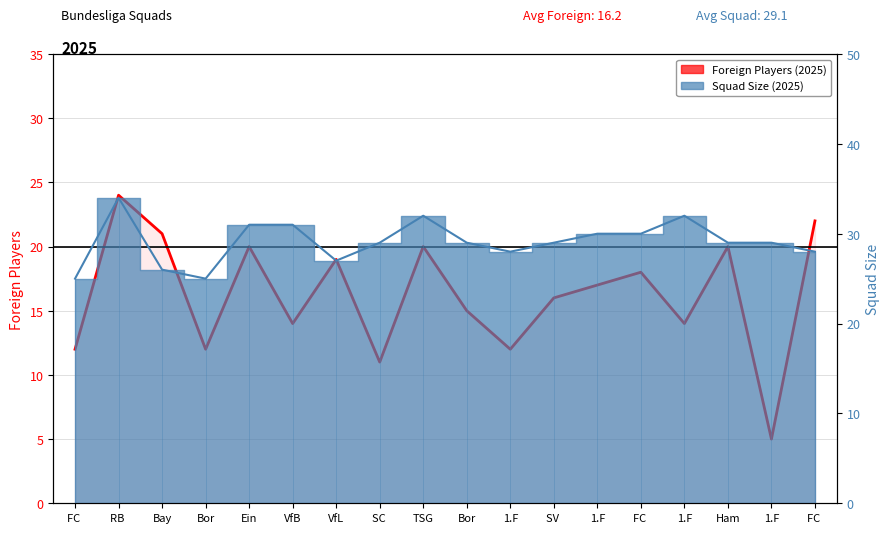

What is the difference between the second highest and second lowest values?

11